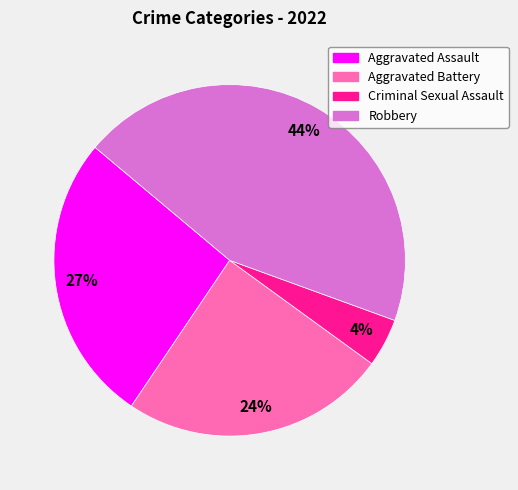

Does Criminal Sexual Assault represent more than half of the total?

No